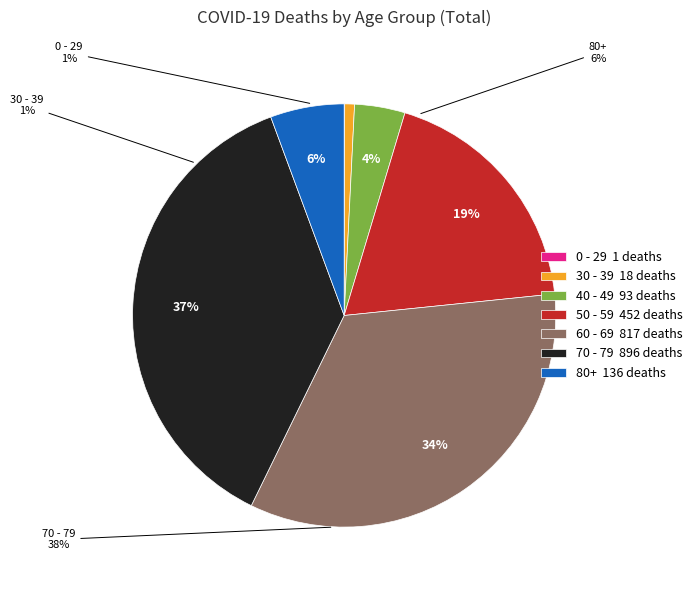

Rank the categories by value from highest to lowest.

70 - 79, 60 - 69, 50 - 59, 80+, 40 - 49, 30 - 39, 0 - 29